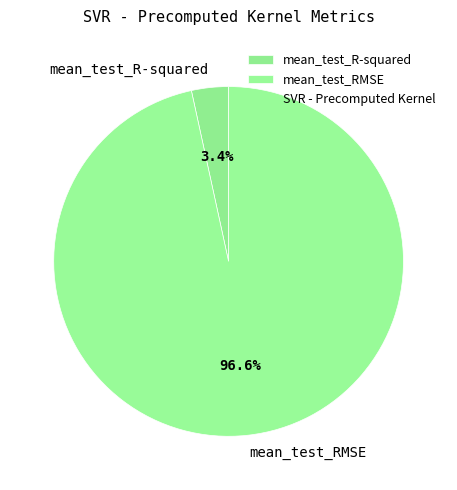

Which slice is the largest?

mean_test_RMSE